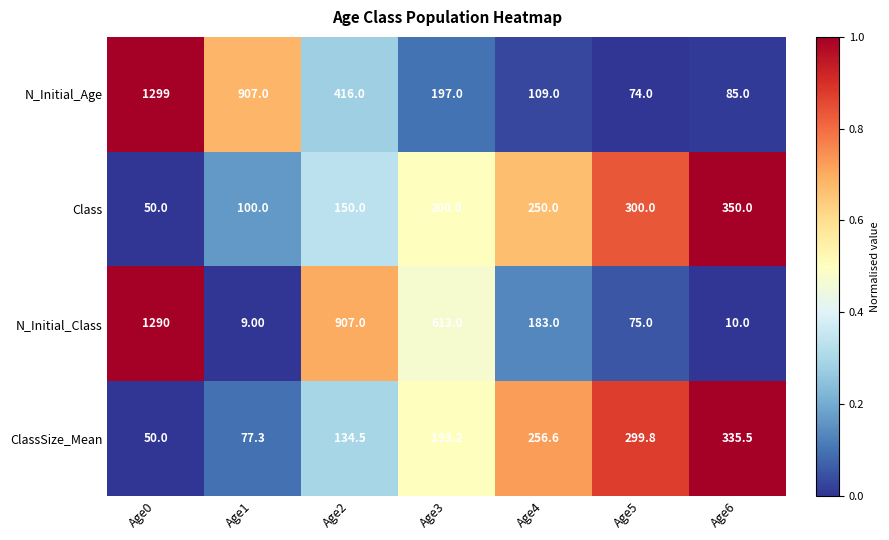

At which category is the sum across all series the highest?

Age0